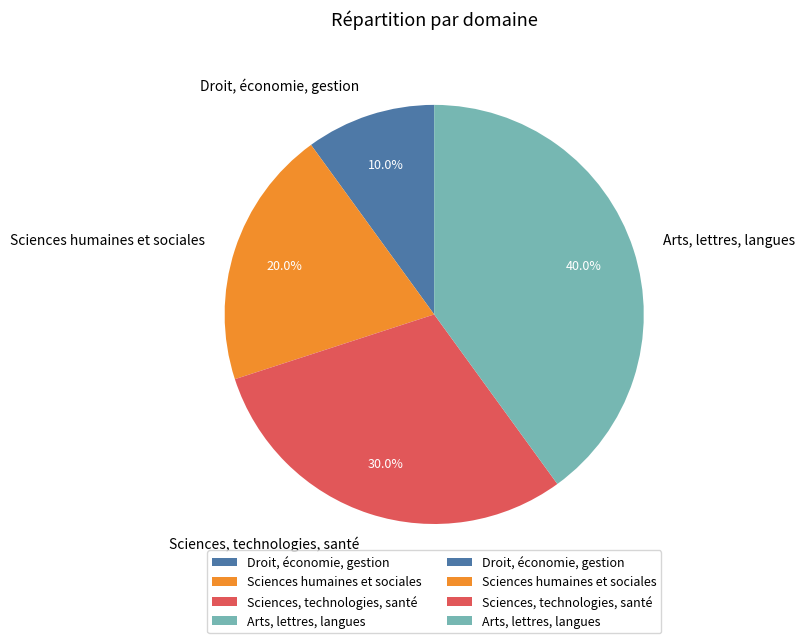

What is the largest slice in the pie chart?

Arts, lettres, langues